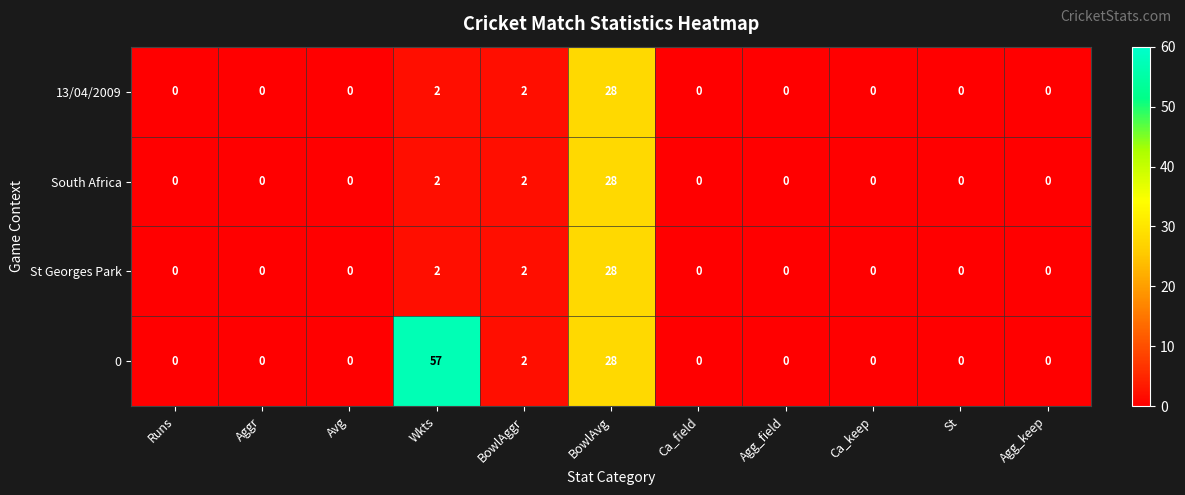

Count the number of categories in the chart.

11